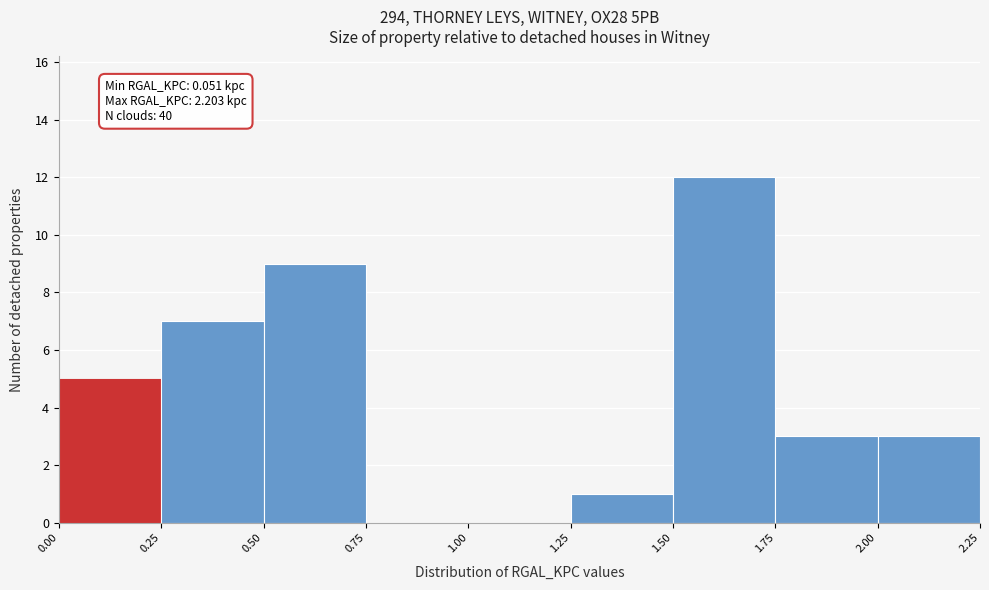

Which range on the x-axis has the tallest bar?

1.50 to 1.75